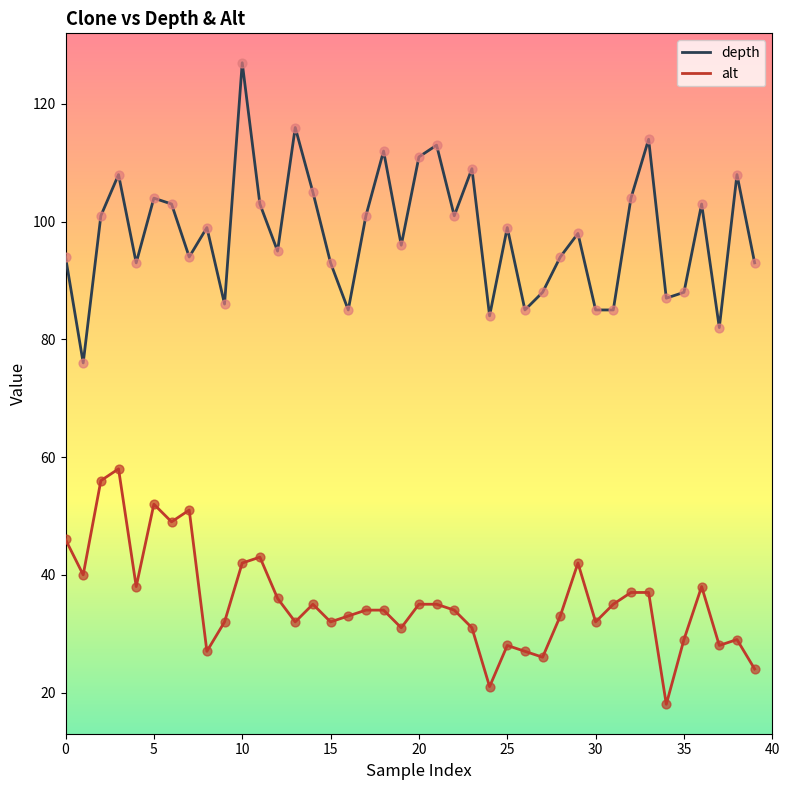

Which series has the largest total across all categories?

depth